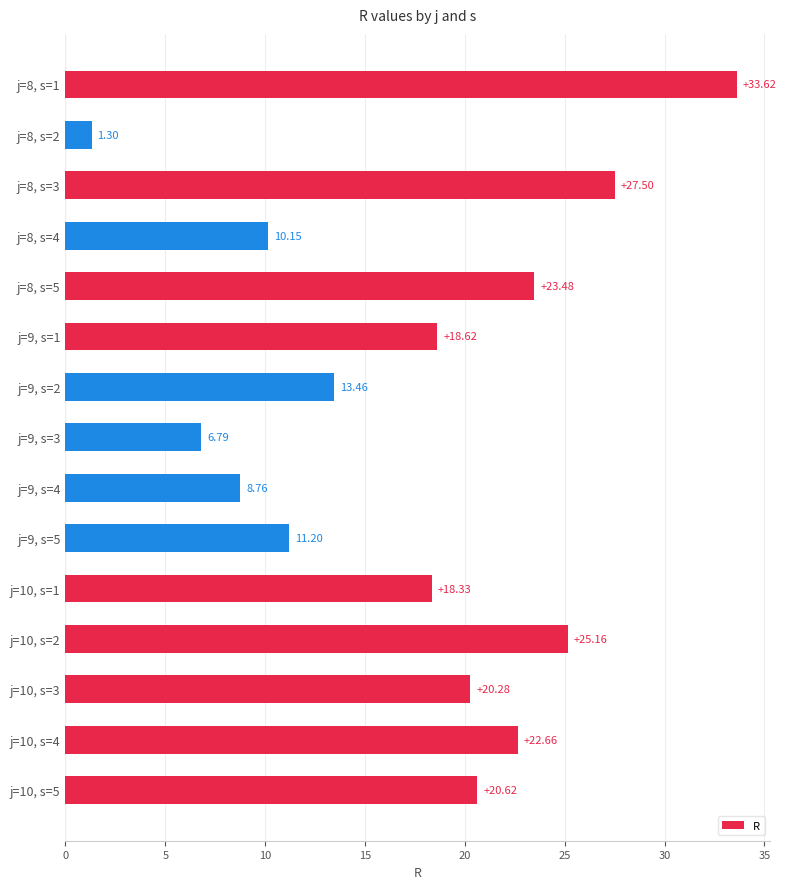

What is the ratio of the value at j=9, s=5 to the value at j=9, s=2?

0.8